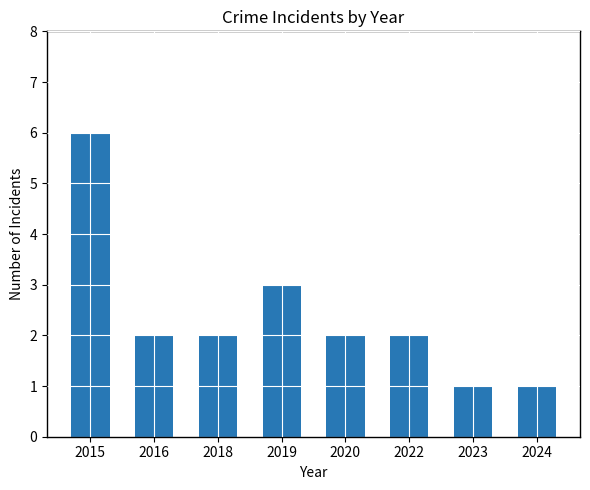

Between 2019 and 2022, which is larger?

2019